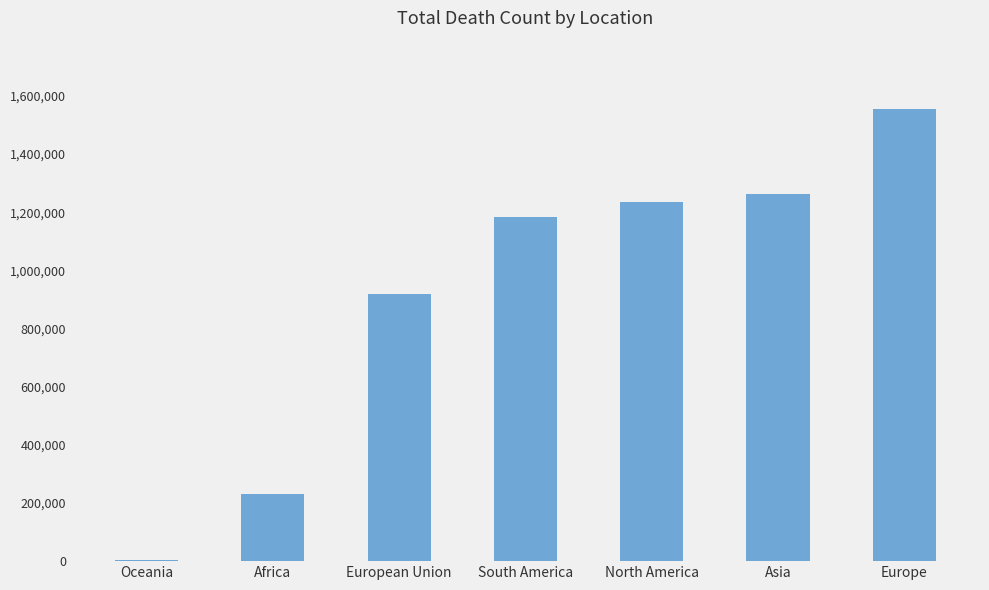

True or false: the data shows 1599621 at South America.

False